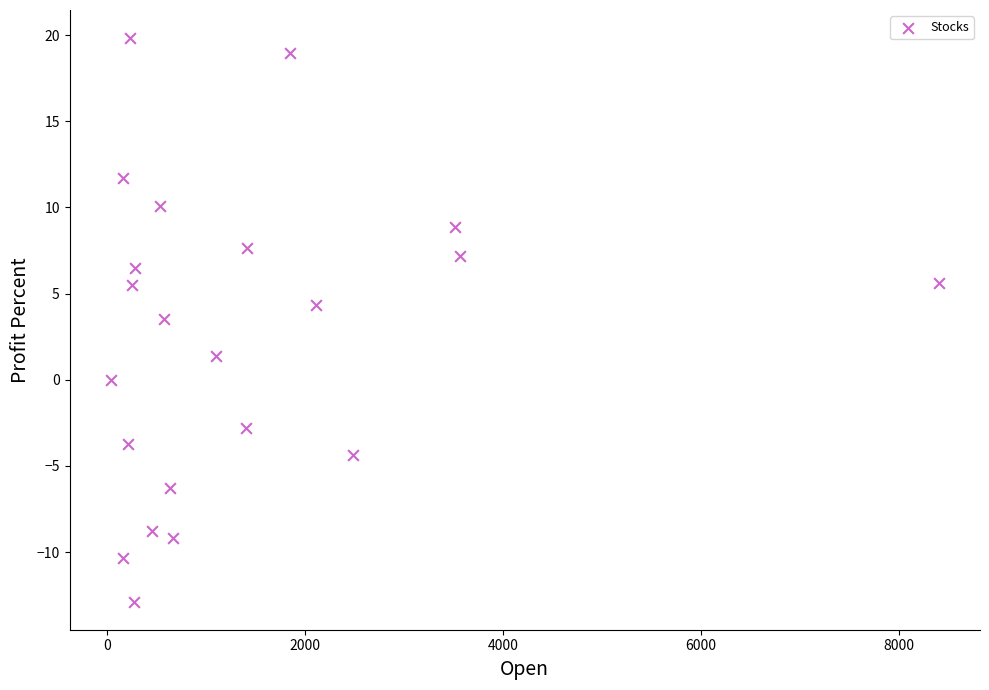

What is the range of X values (max minus min)?

8361.2